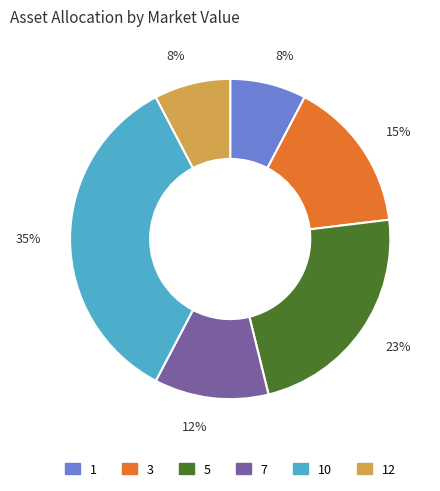

How many segments does this pie chart have?

6